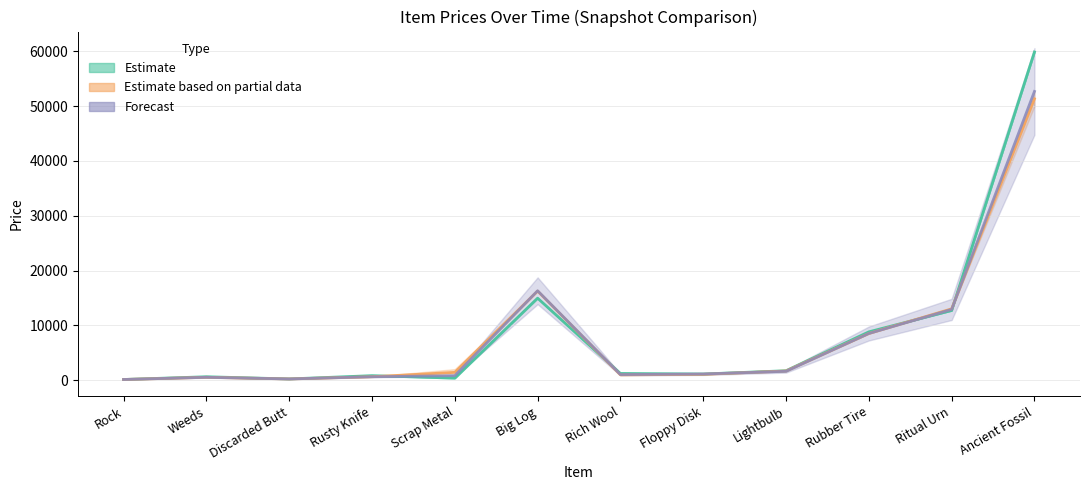

At which category is the sum across all series the highest?

Ancient Fossil